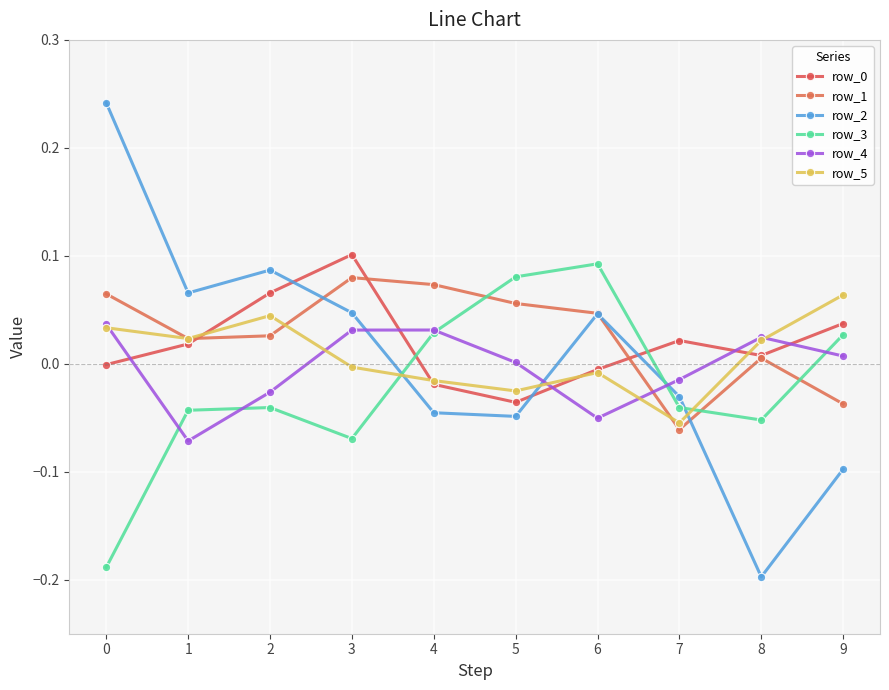

What is the total value across all series at 7?

-0.2